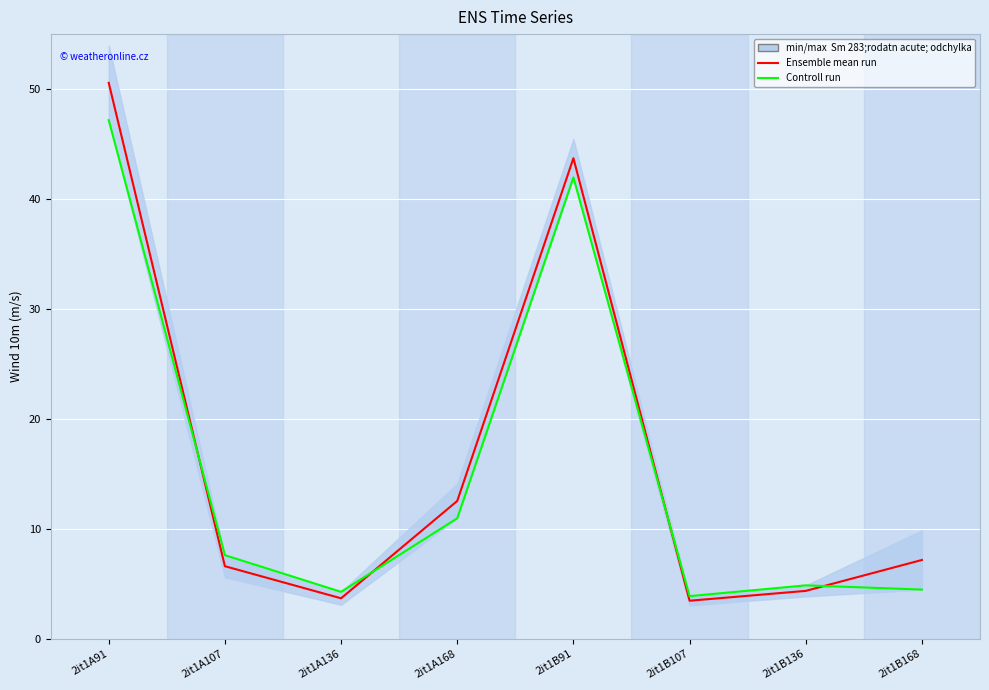

The Ensemble mean run series shows 7.2 at 2it1B168. True or false?

True